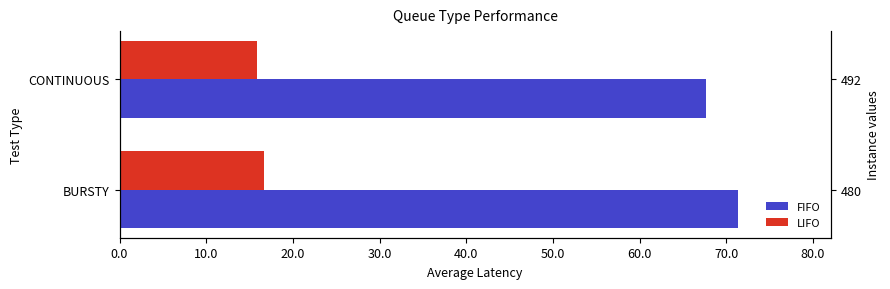

Which series has the largest total across all categories?

FIFO